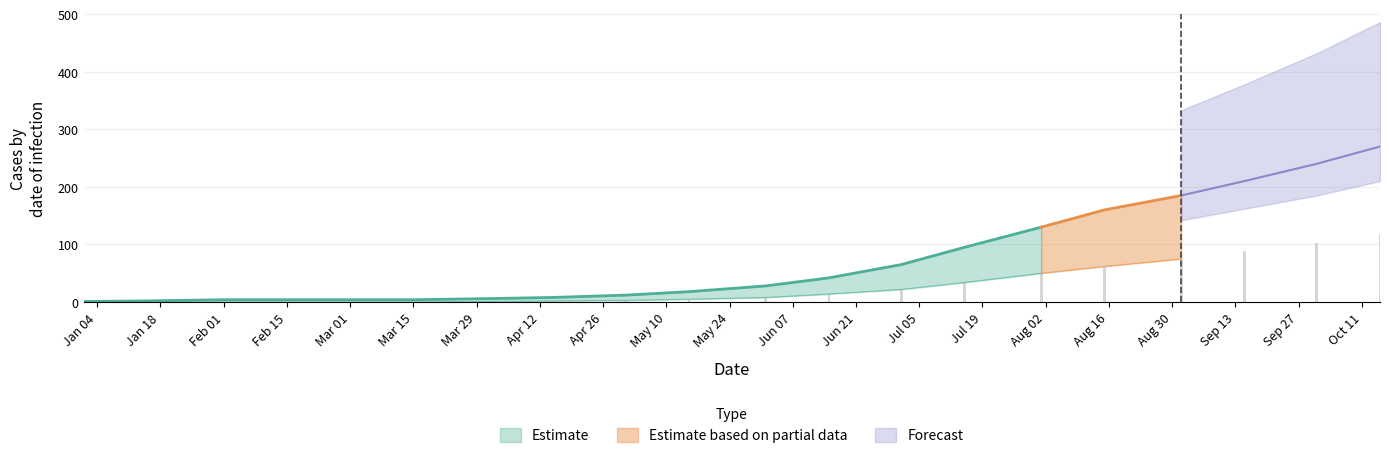

At how many categories does at least one series exceed 188?

3